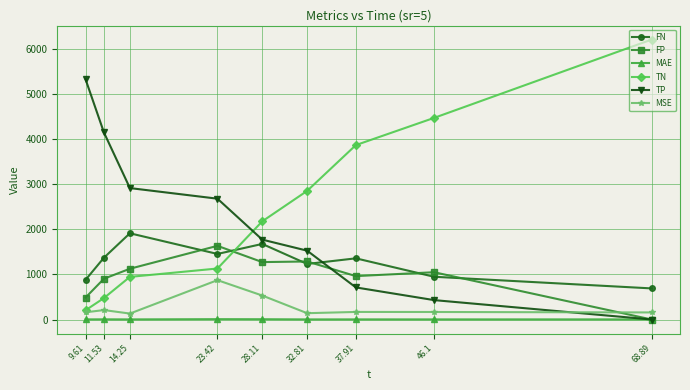

Where is the first local maximum for FP?

23.42